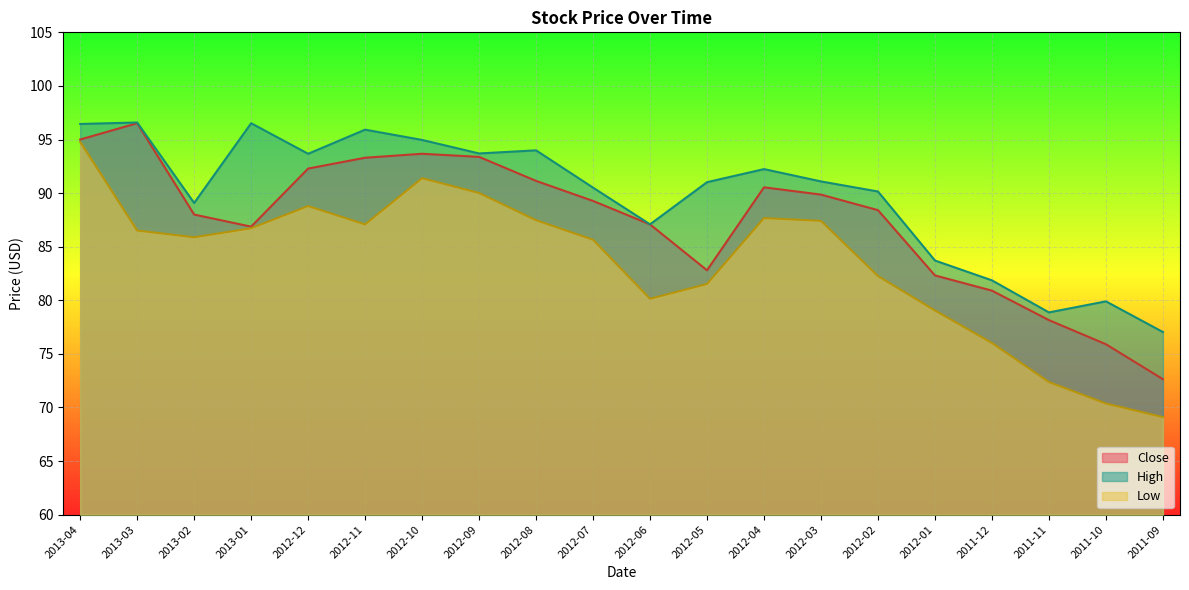

In Low, how many points are lower than both neighbors (excluding endpoints)?

3